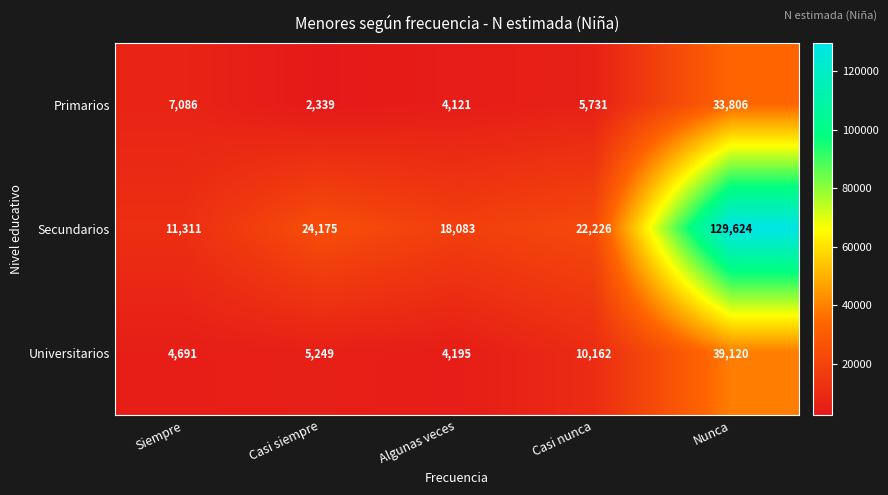

At which label is Primarios closest to 18072?

Siempre